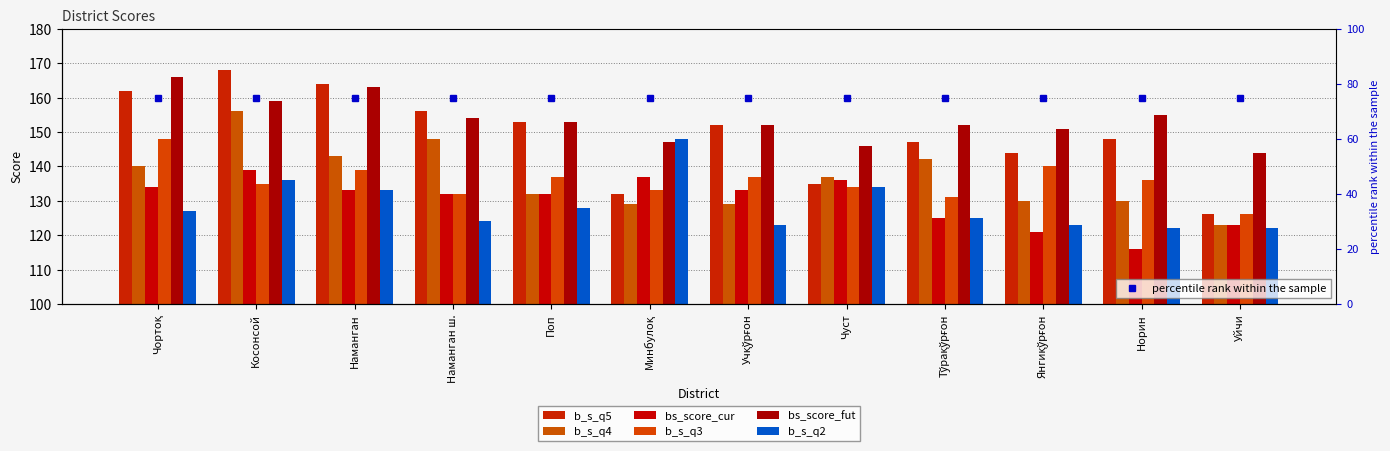

What is the difference between the second highest and minimum values in the b_s_q5 series?

38